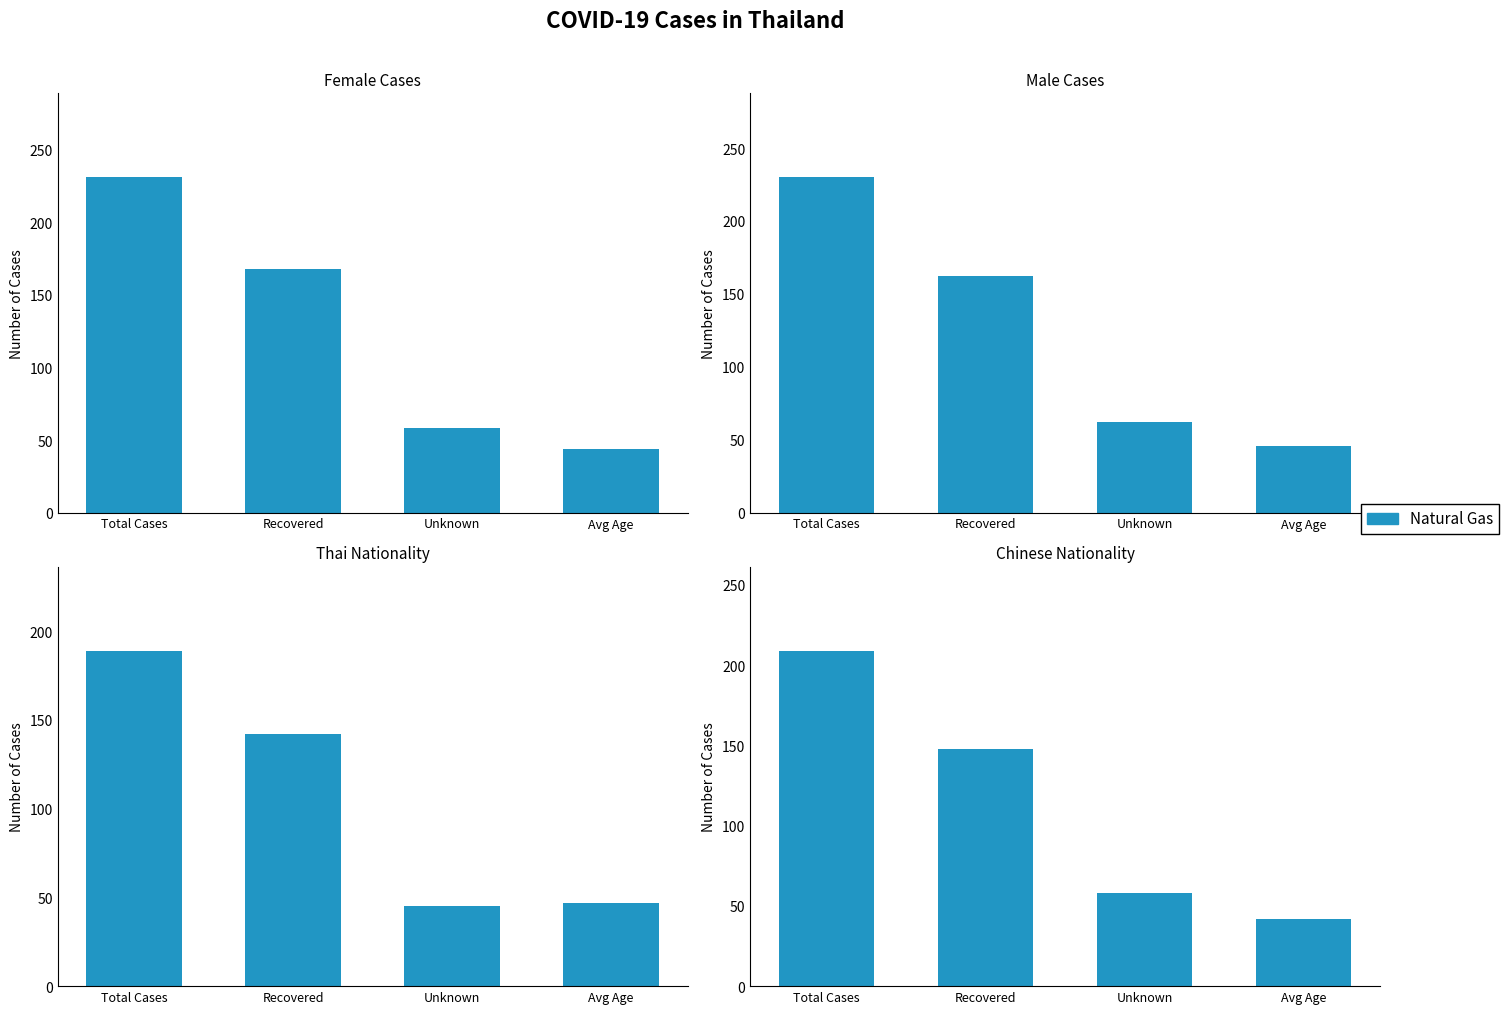

Rank the categories by value from highest to lowest.

Total Cases, Recovered, Unknown, Avg Age